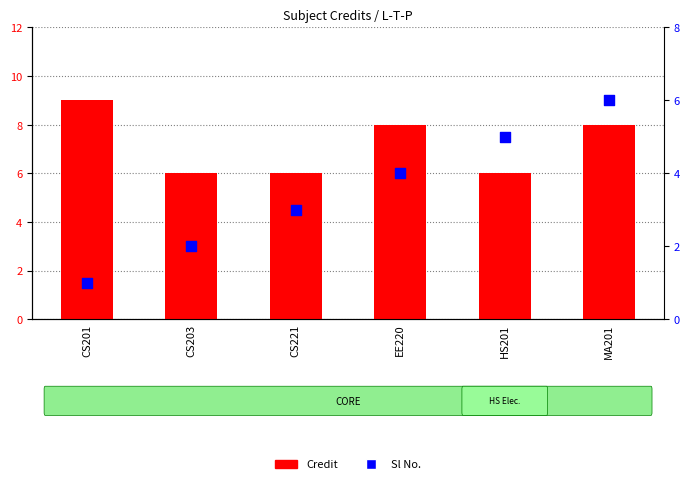

Which series has the largest Y range (max minus min)?

Sl No.